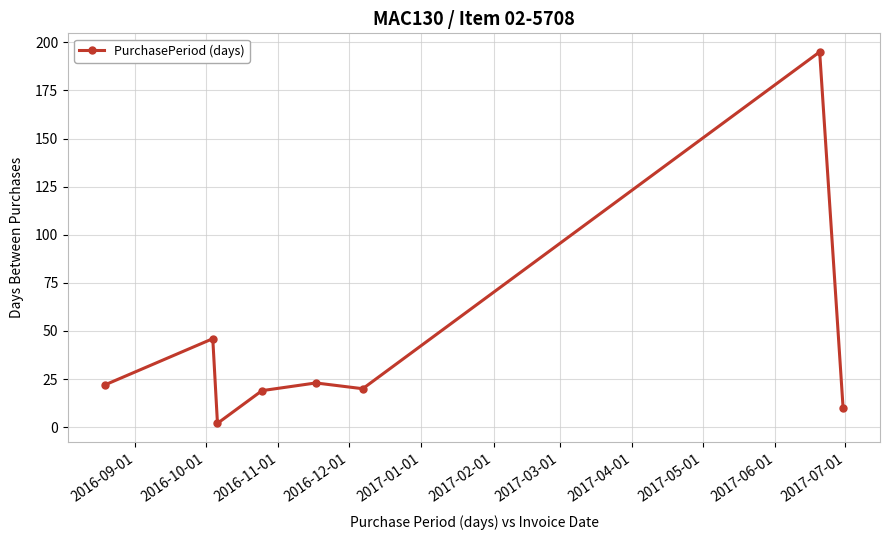

True or false: the data has more than 2 interior local peaks.

True